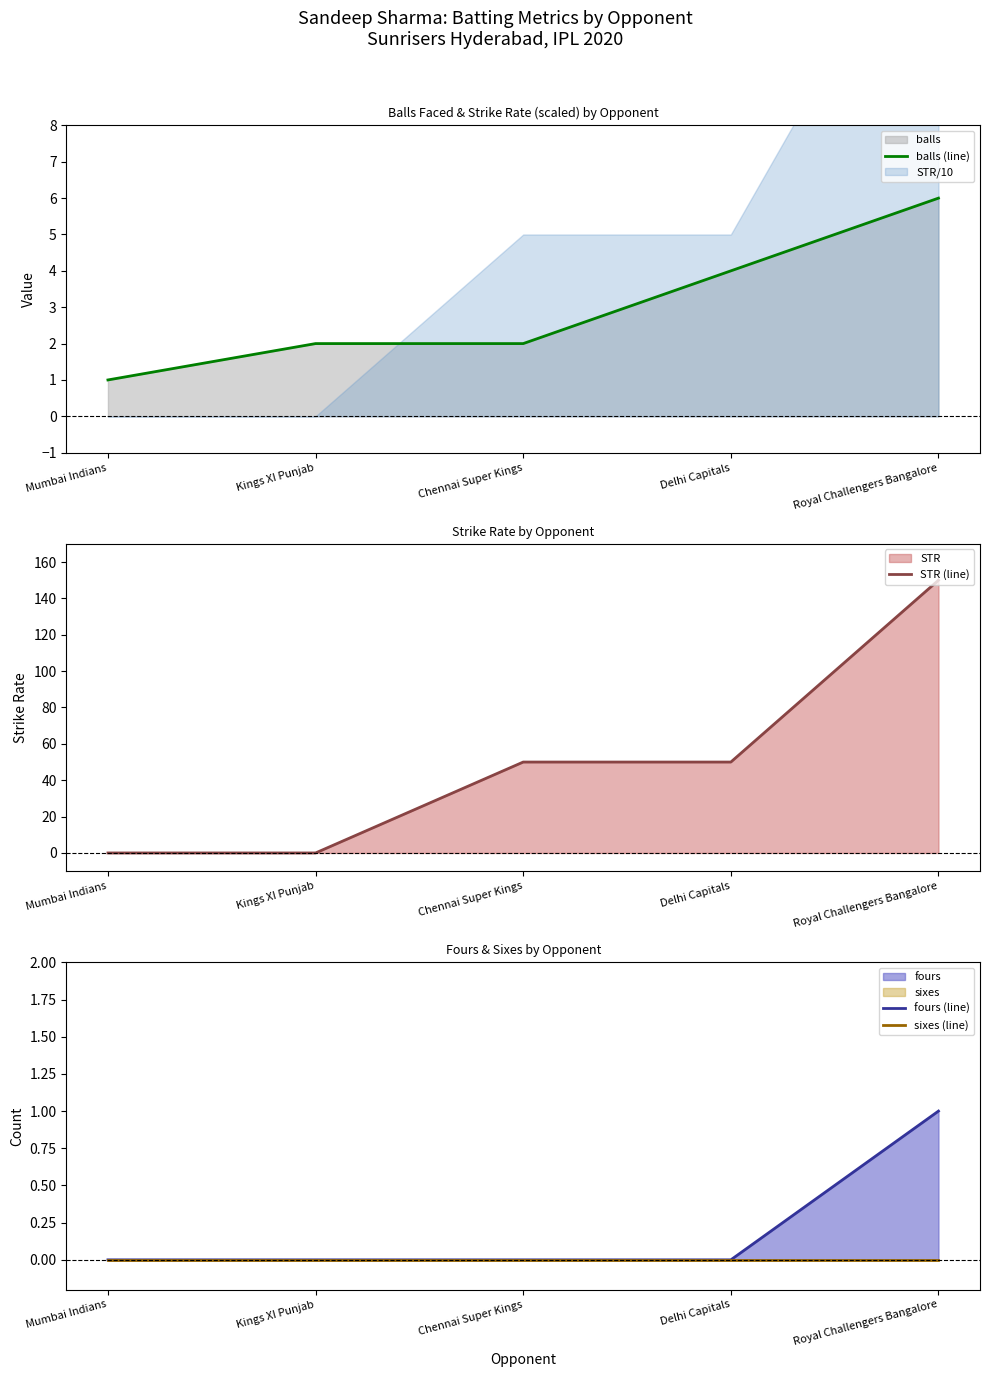

The value of balls (line) at Delhi Capitals is 3. True or false?

False